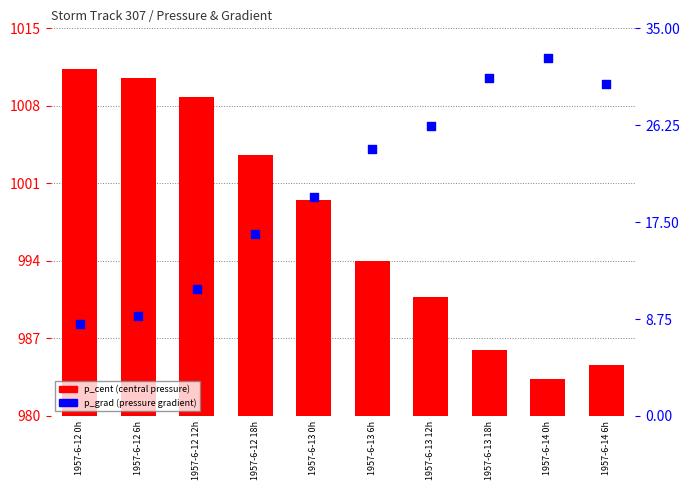

Which series has the largest Y range (max minus min)?

p_cent (hPa)